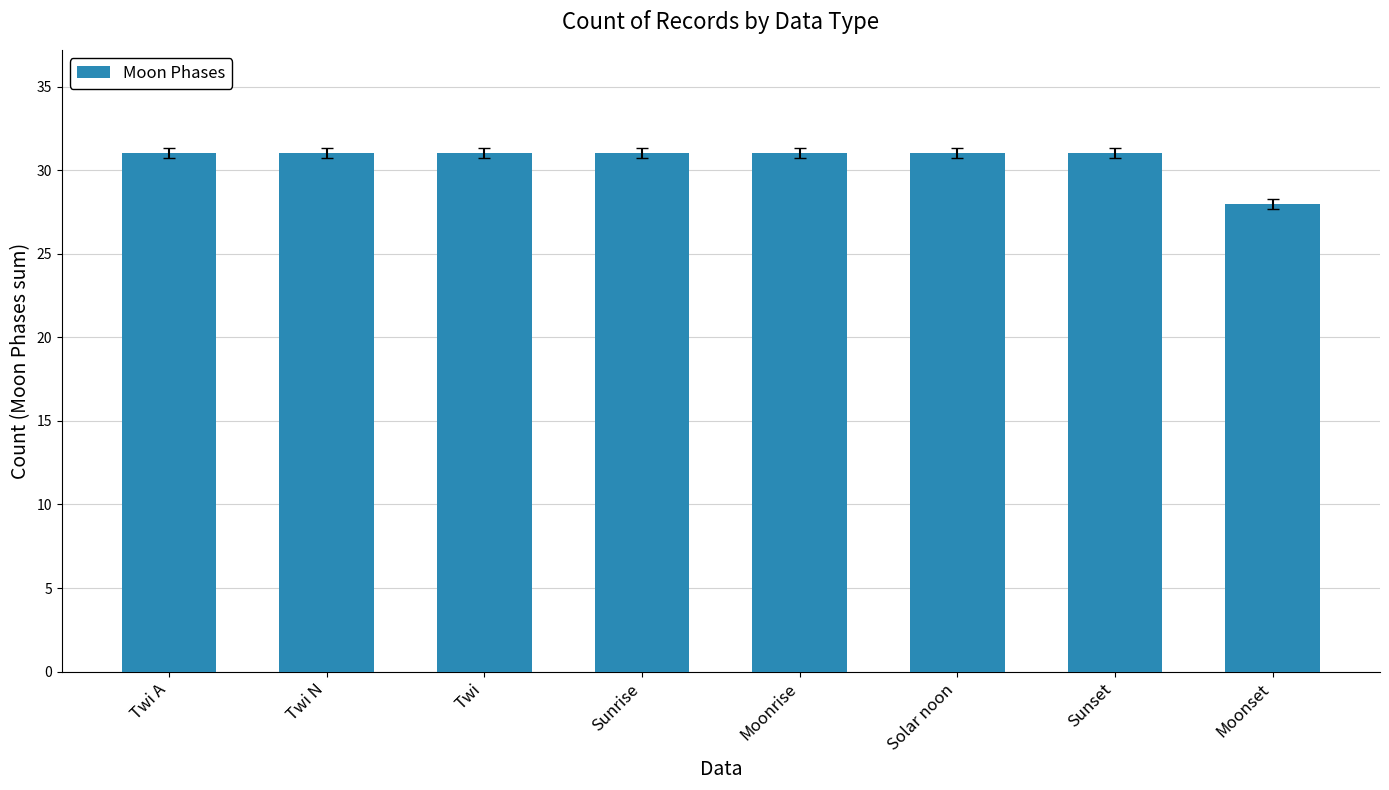

What position from the left is Sunset?

7